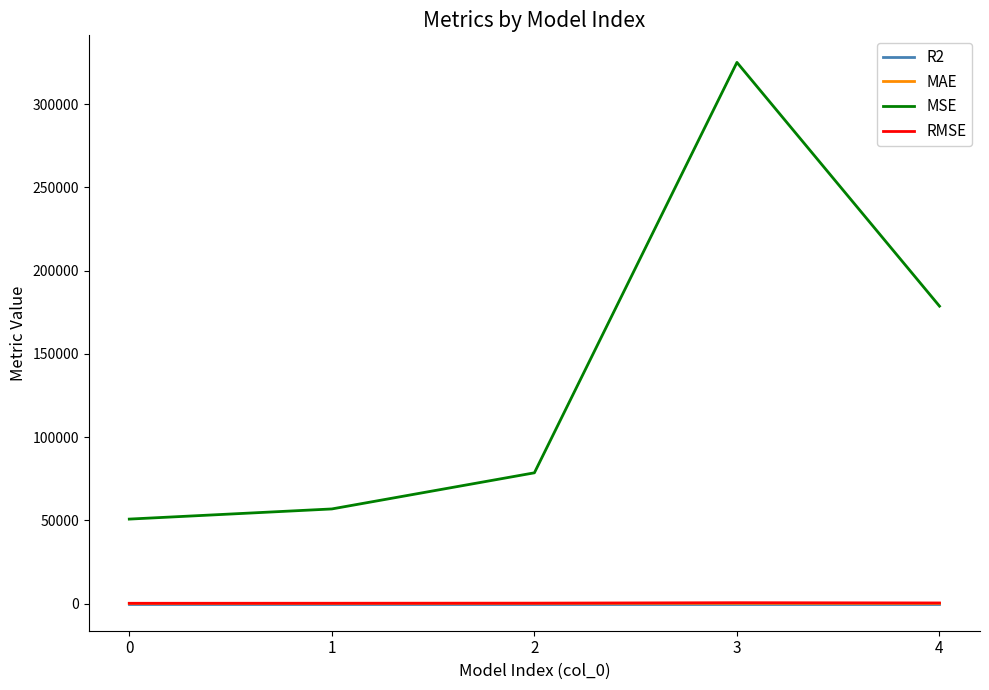

Where is the first local maximum for MSE?

3